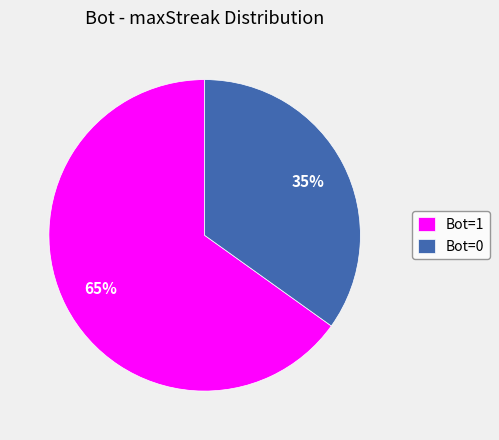

How many segments does this pie chart have?

2